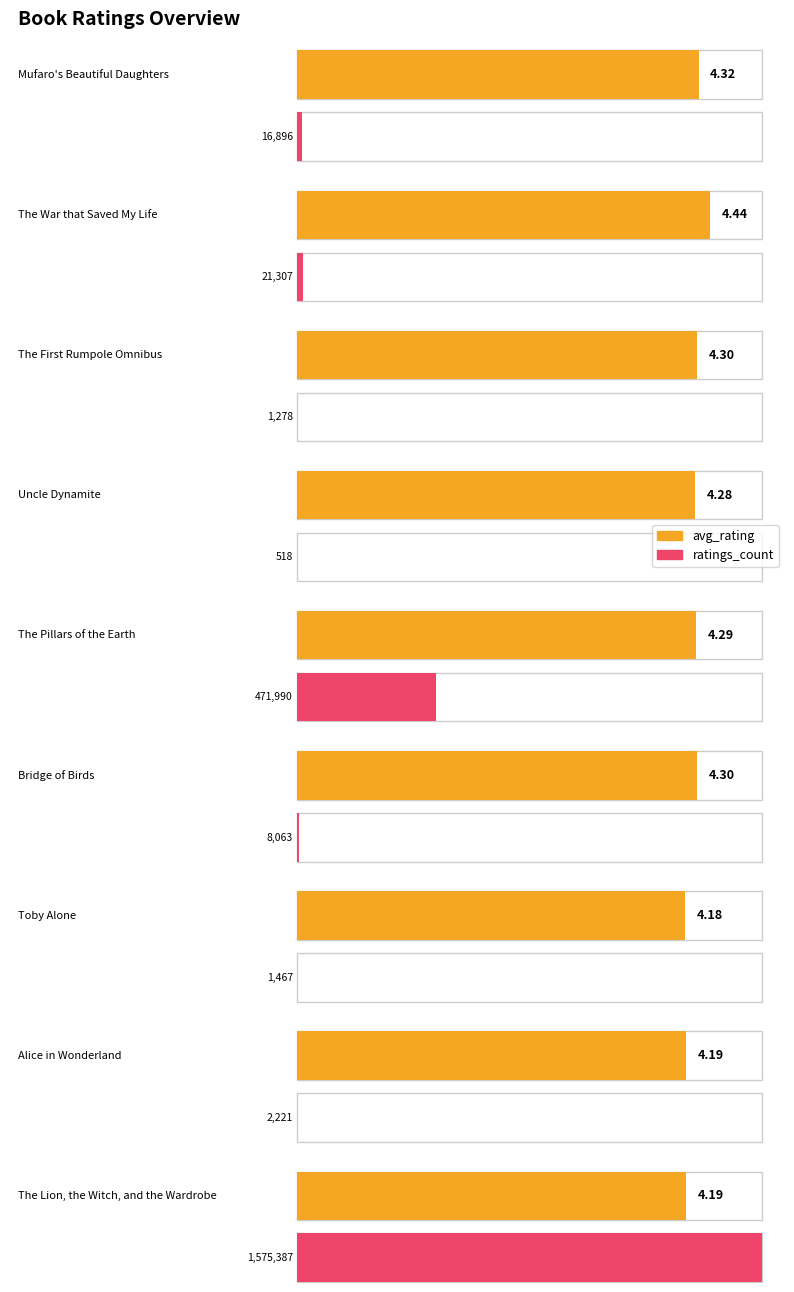

Where does the data first go above 8063?

Mufaro's Beautiful Daughters